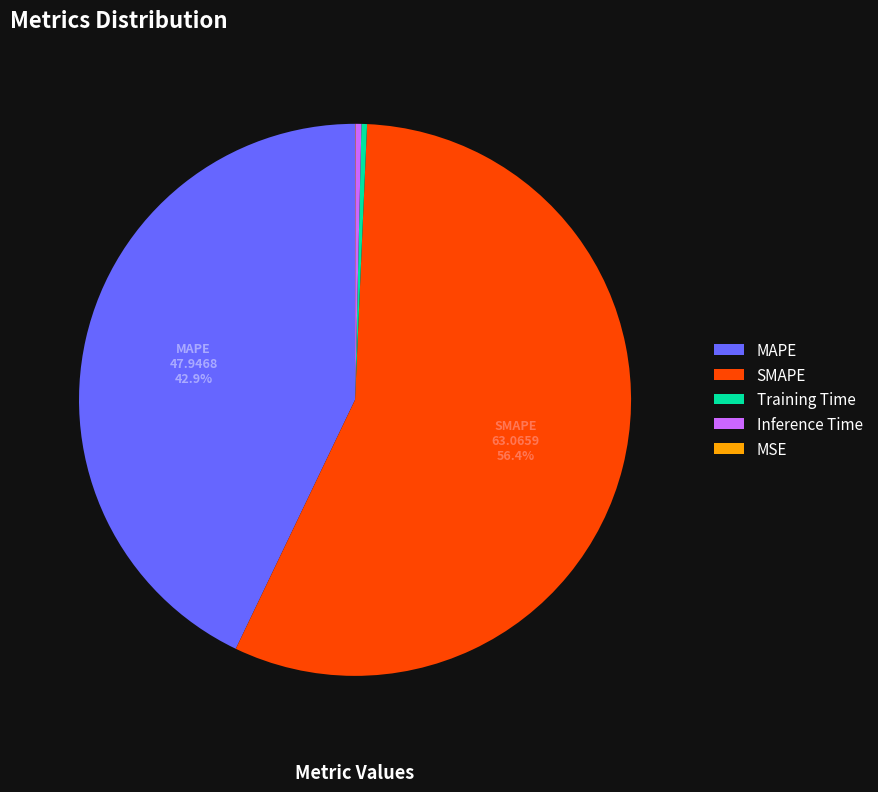

To the nearest percent, what is the difference between the largest and smallest slice percentages?

56%